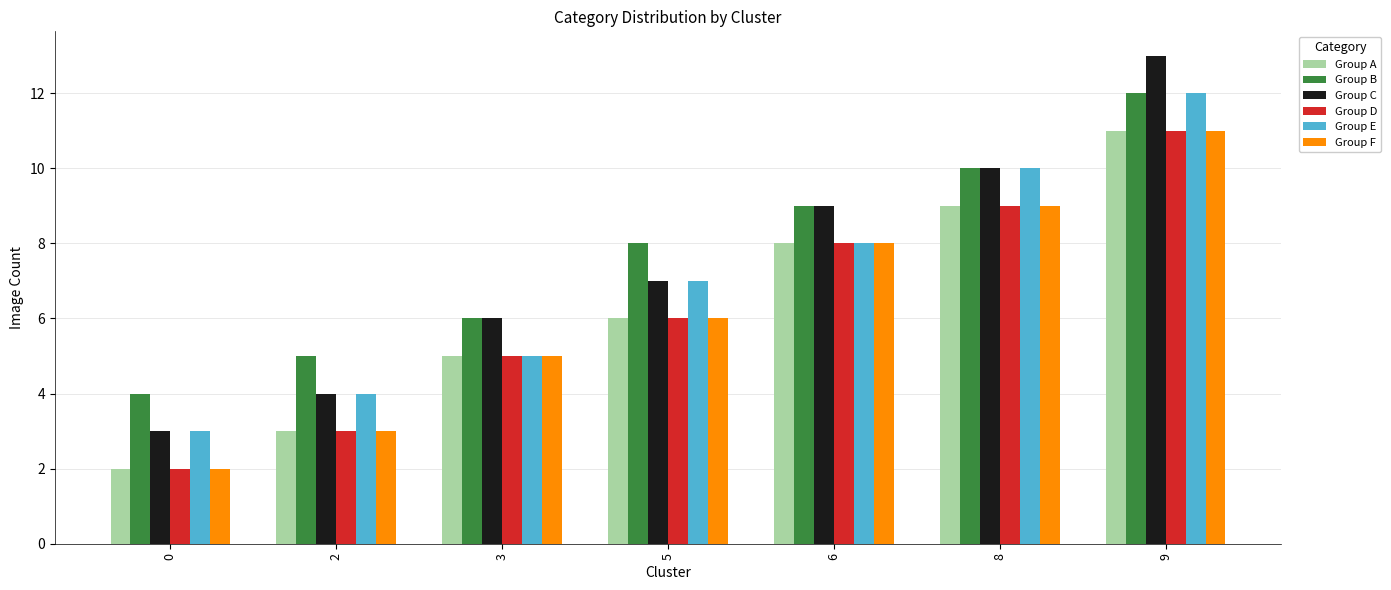

What is the sum of the Group E values at 8 and 9?

22